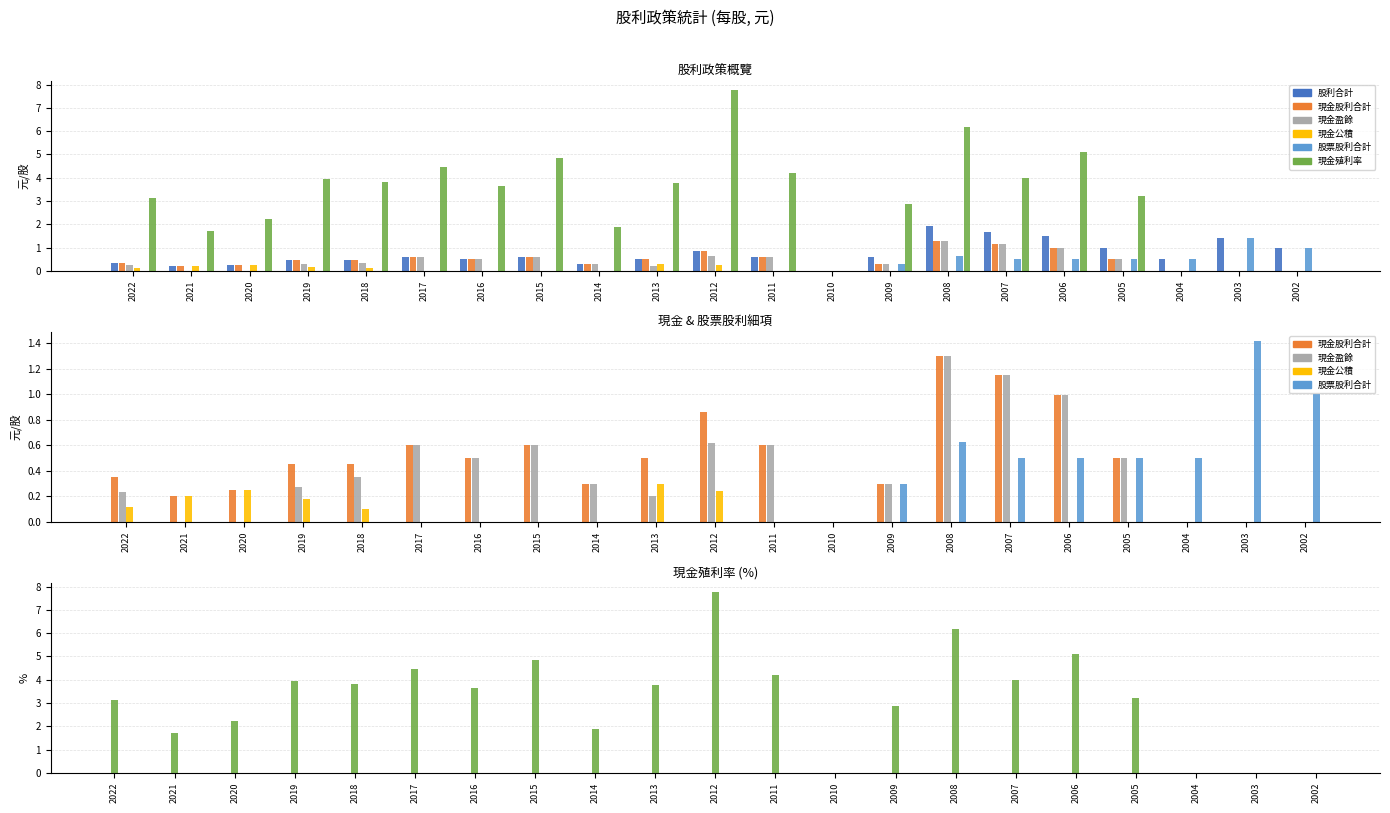

Between 2022 and 2002, which is larger?

2002